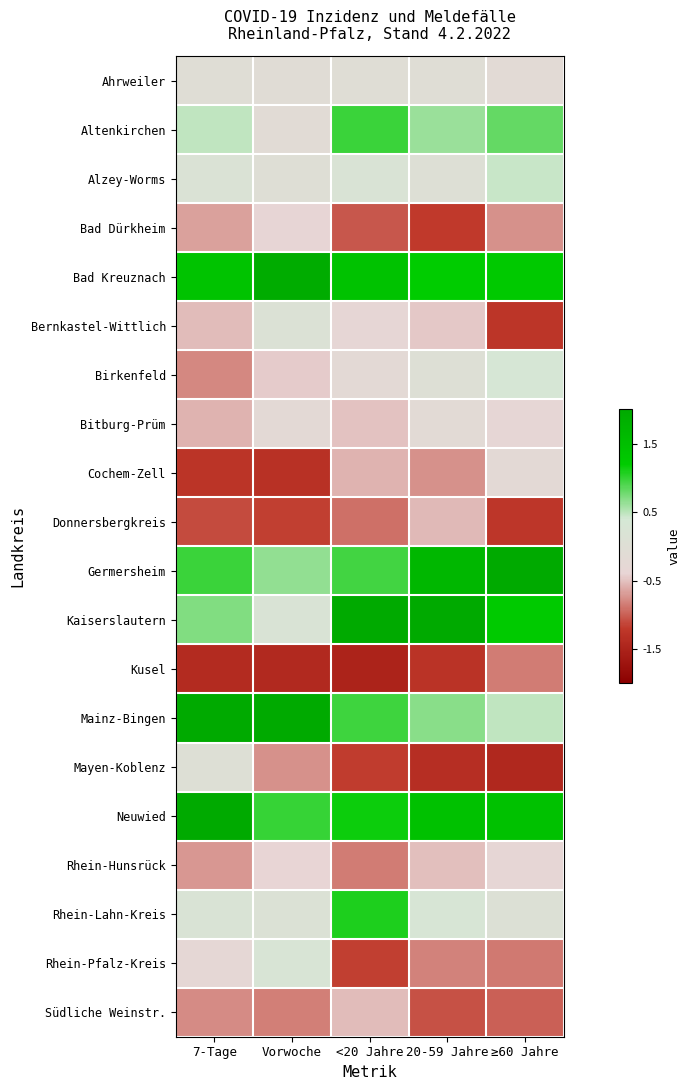

Which has a higher value, <20 Jahre or Vorwoche?

<20 Jahre